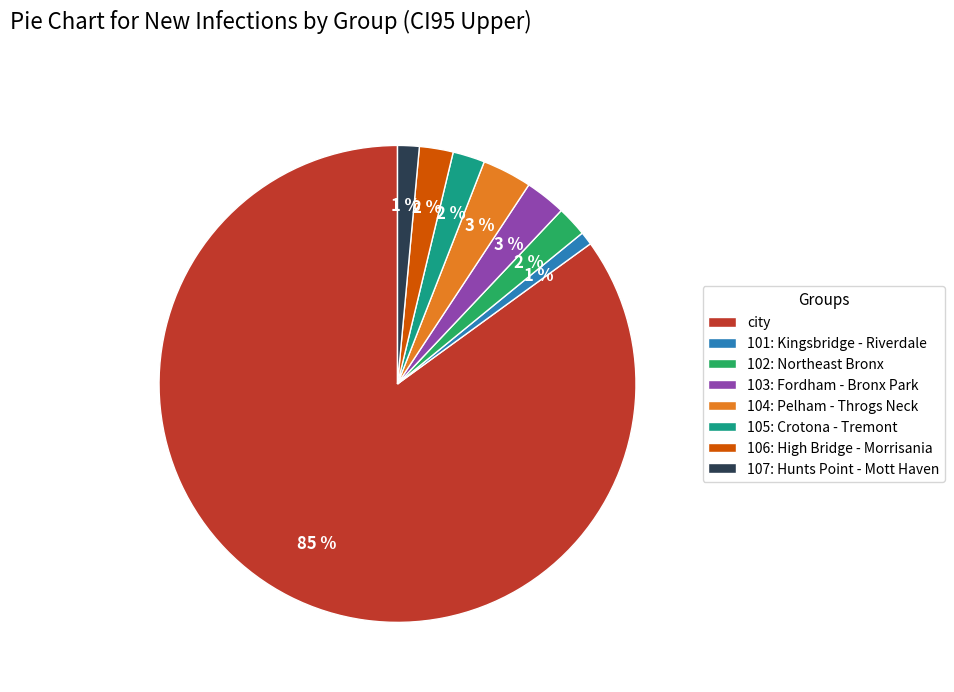

Which has a higher value, 107: Hunts Point - Mott Haven or 105: Crotona - Tremont?

105: Crotona - Tremont